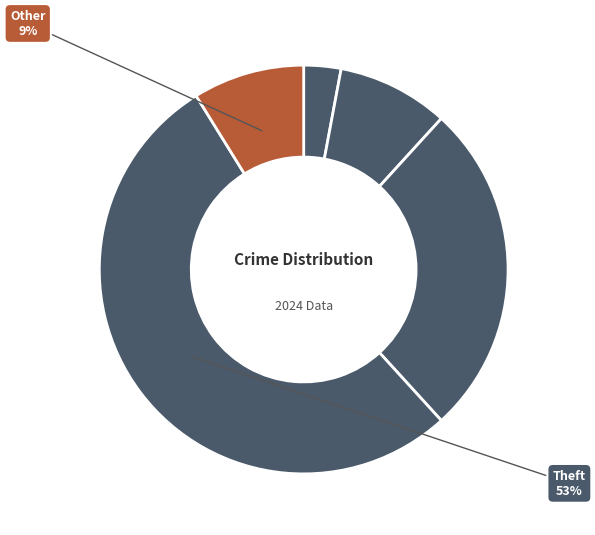

How many segments does this pie chart have?

5